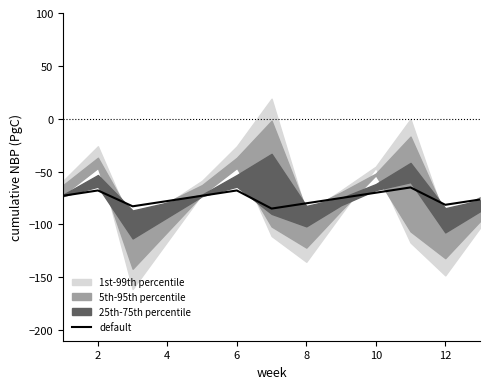

What is the maximum value for default?

-65.0